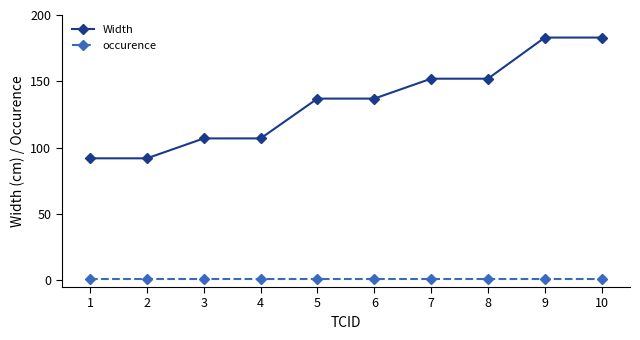

Which series has the widest spread of values?

Width